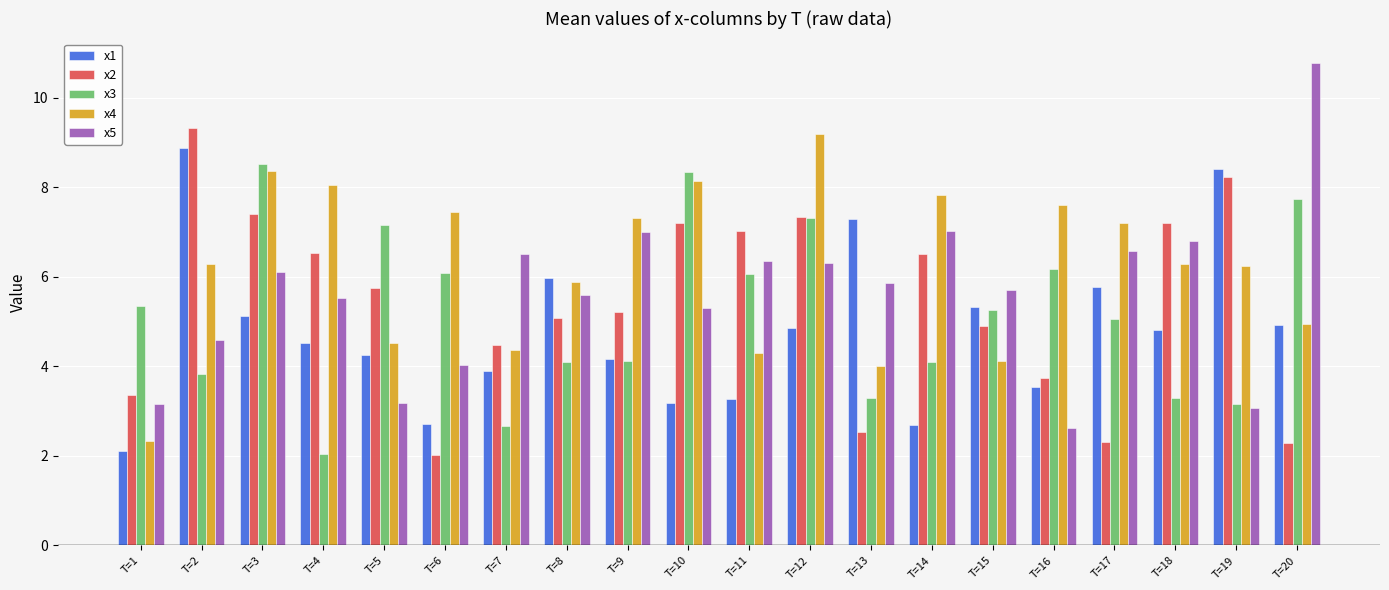

Is the value of x4 at T=17 greater than the value of x5 at T=8?

Yes